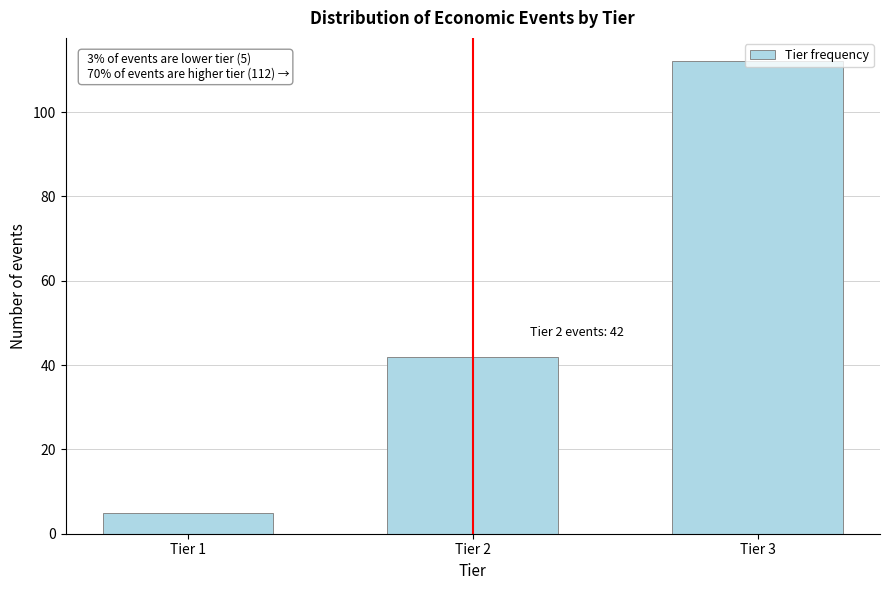

What is the value of the 3rd bar from the left?

112